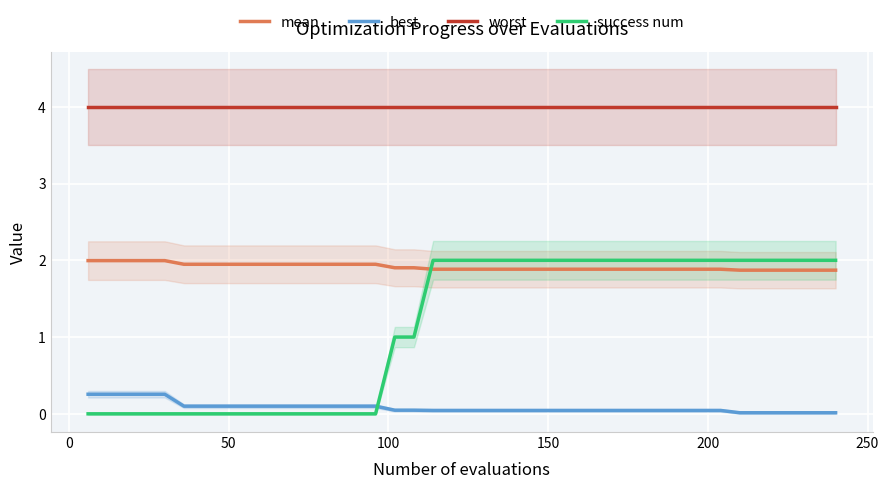

How many times do mean and success num cross each other?

1